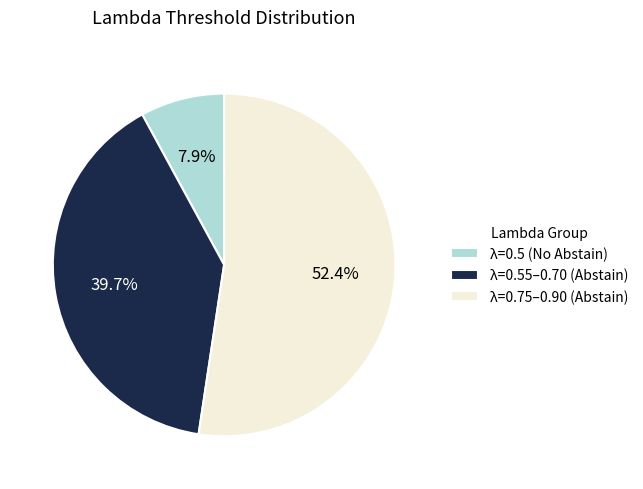

What is the largest slice in the pie chart?

λ=0.75–0.90 (Abstain)